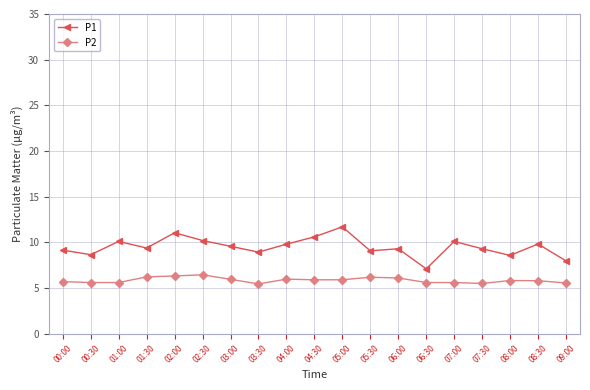

What is the spread (max minus min) of values at 06:00?

3.2